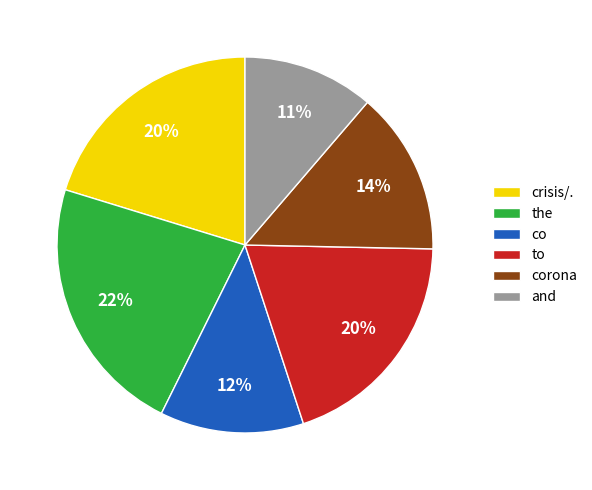

Between crisis/. and corona, which is larger?

crisis/.